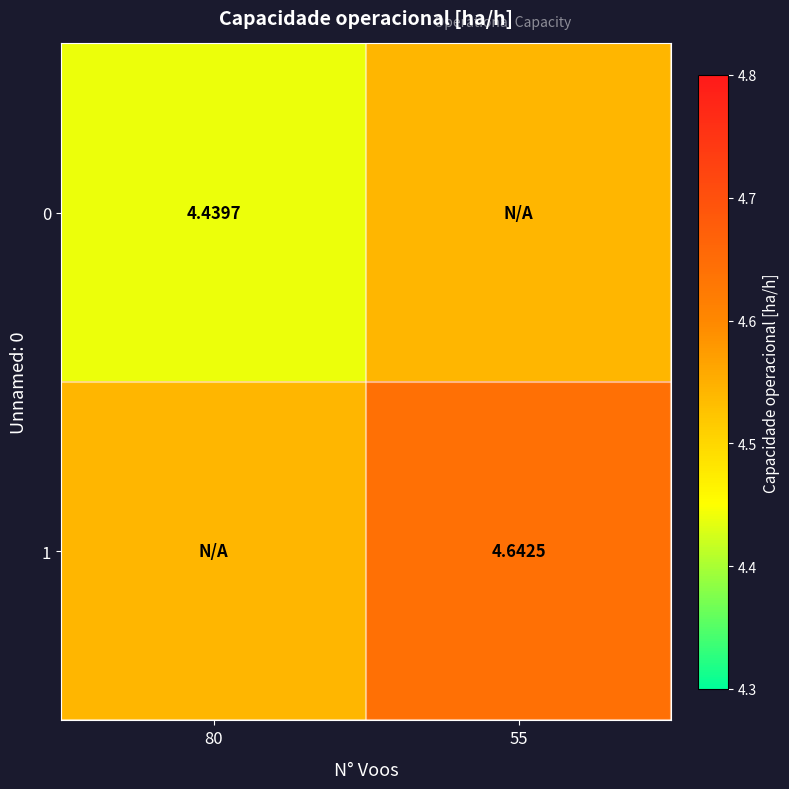

What is the total value across all series at 80?

9.0